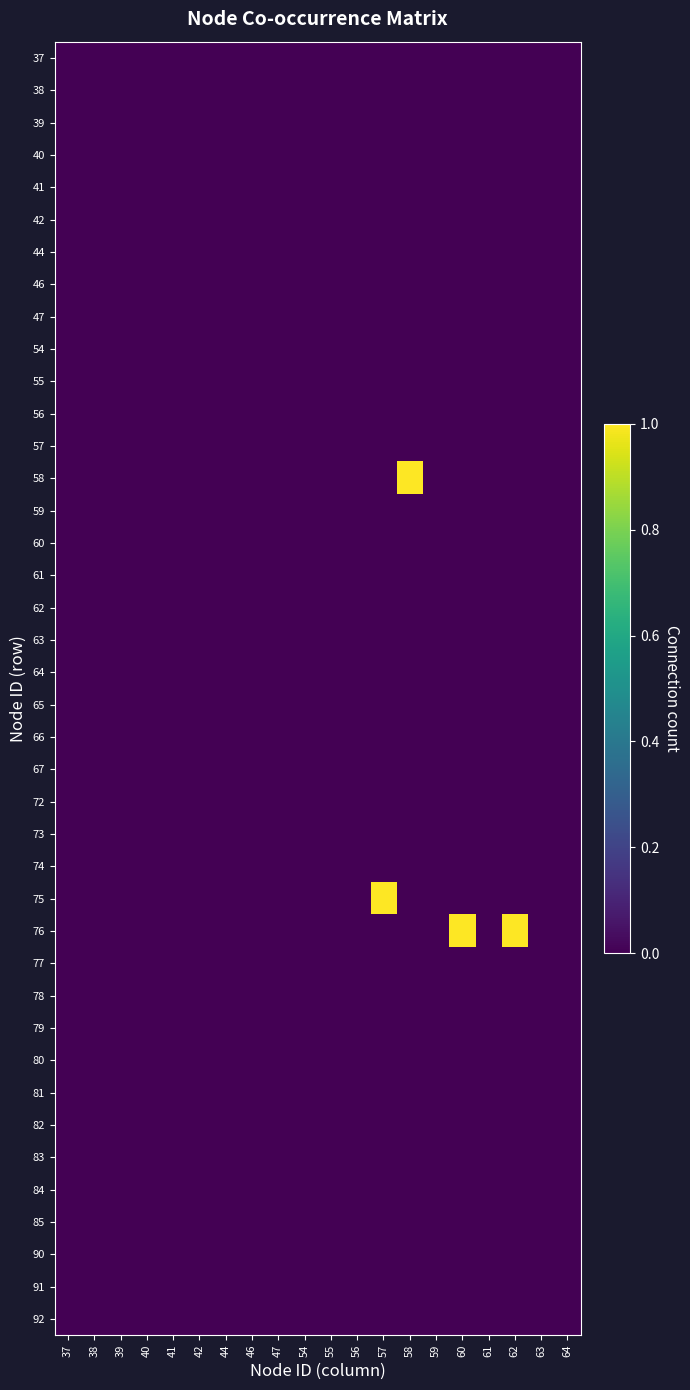

Which category has the highest value across all series?

58